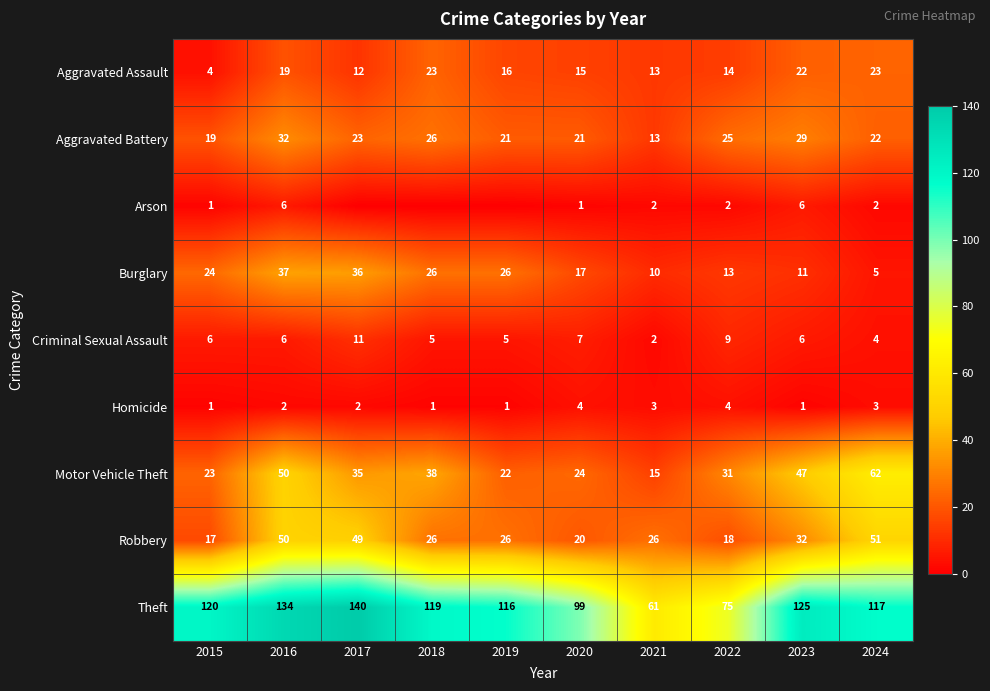

Rank the series by their maximum value, from highest to lowest.

Theft, Motor Vehicle Theft, Robbery, Burglary, Aggravated Battery, Aggravated Assault, Criminal Sexual Assault, Arson, Homicide